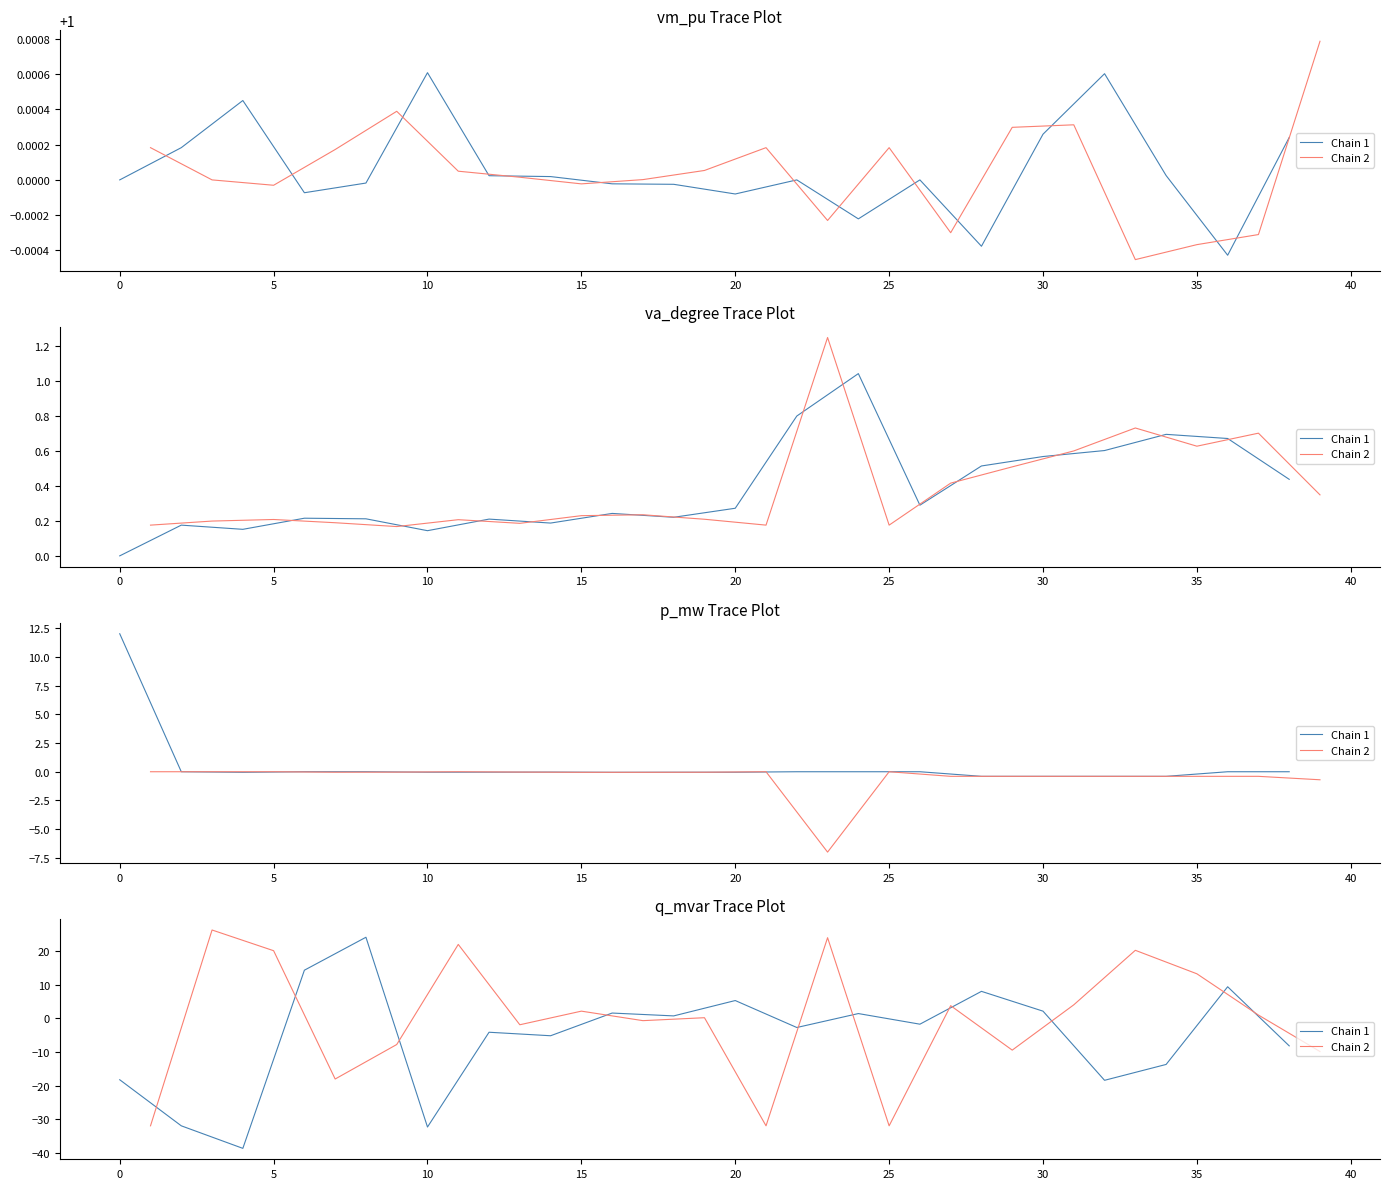

How many positive values does the Chain 1 series have?

9